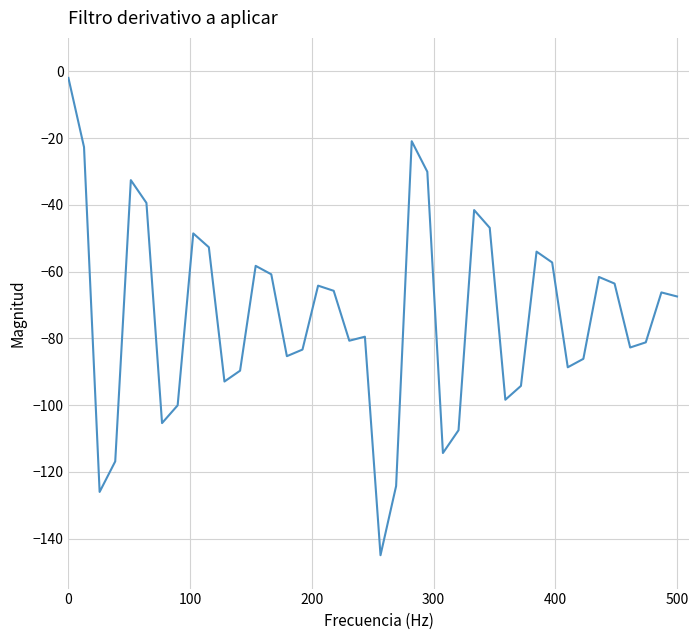

What is the smallest value displayed?

-145.0